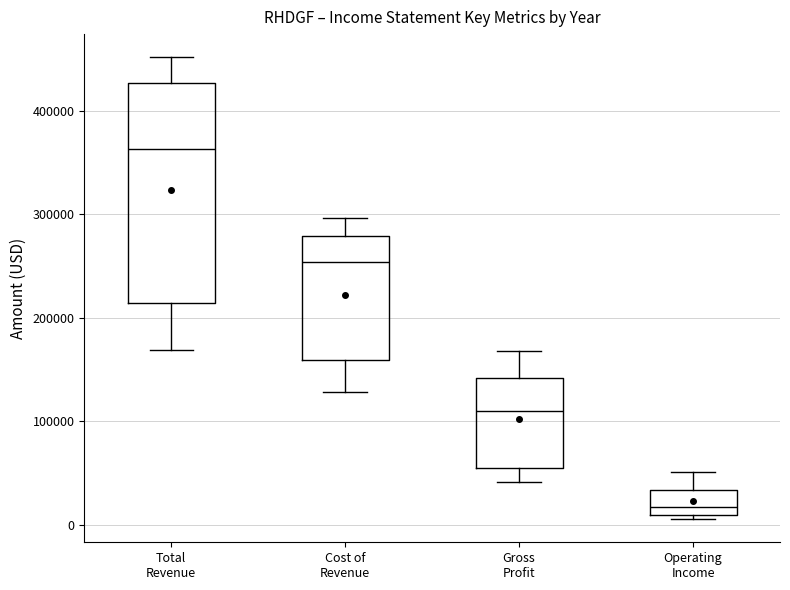

Reading left to right, transcribe this box plot: for each box, give where its median line is, the range the box spans, and where its two whiskers end, as read against the y-axis. The values are not printed on the chart, so give them approximately, as read against the axis.

Total Revenue: median 360000, box 210000 to 430000, whiskers 170000 to 450000
Cost of Revenue: median 250000, box 160000 to 280000, whiskers 130000 to 300000
Gross Profit: median 110000, box 50000 to 140000, whiskers 40000 to 170000
Operating Income: median 20000, box 10000 to 30000, whiskers 10000 (just below the box's lower edge) to 50000